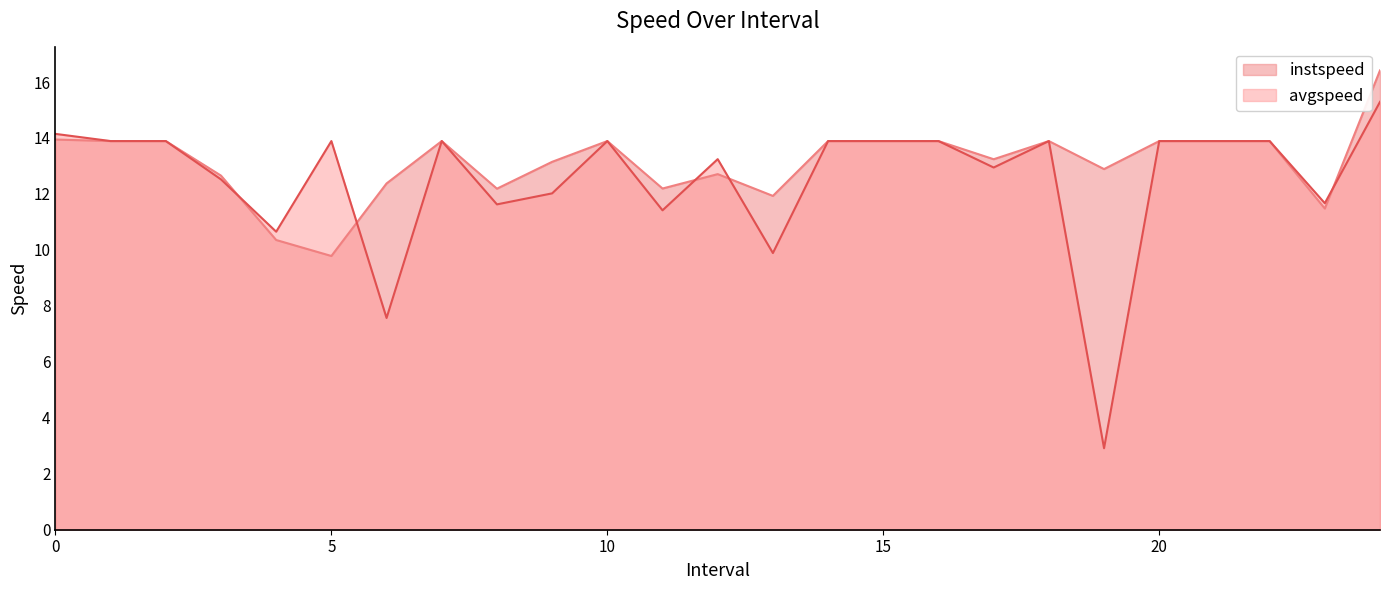

What is the difference between the instspeed values at 24.0 and 1.0?

2.5